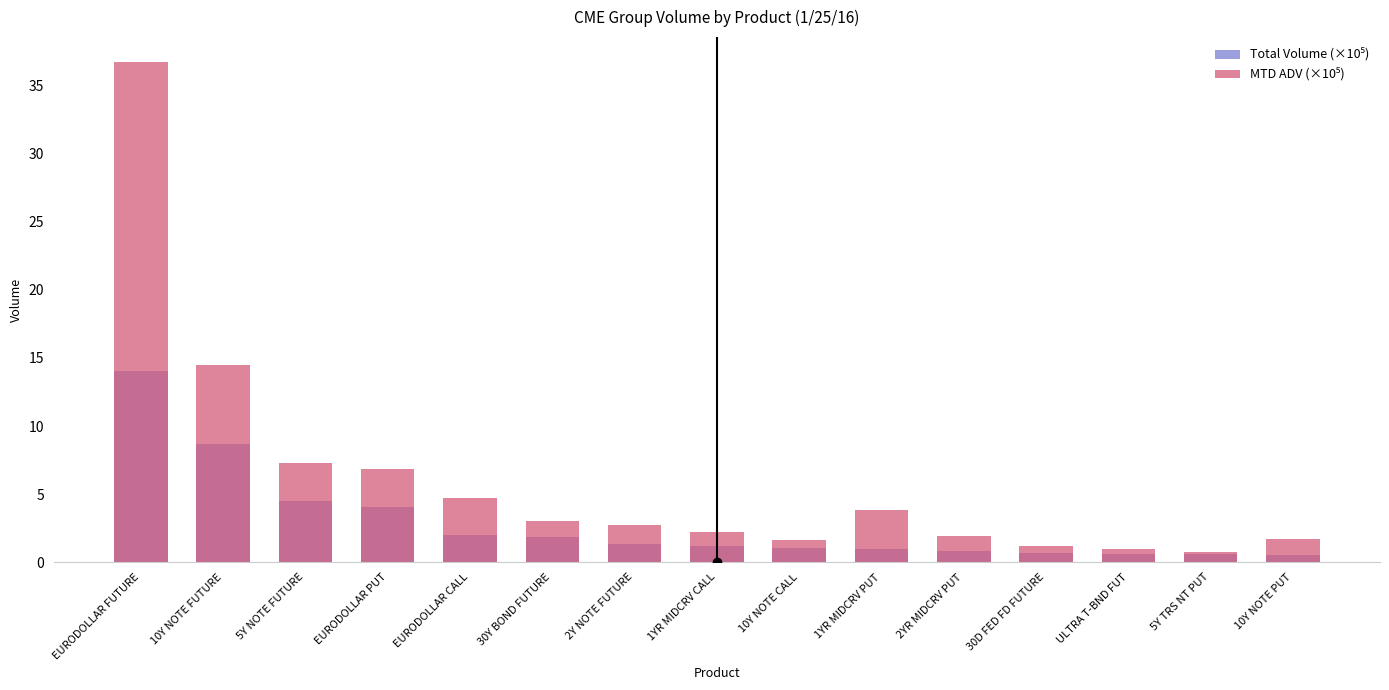

At which label does MTD ADV (×10⁵) first exceed 2?

EURODOLLAR FUTURE